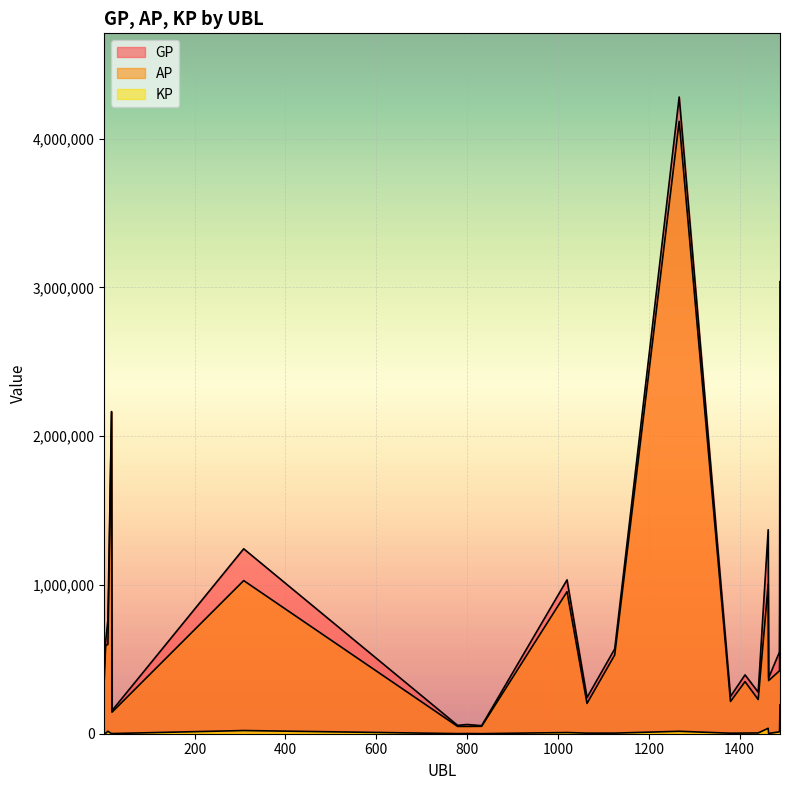

At how many categories does at least one series exceed 2396151?

2